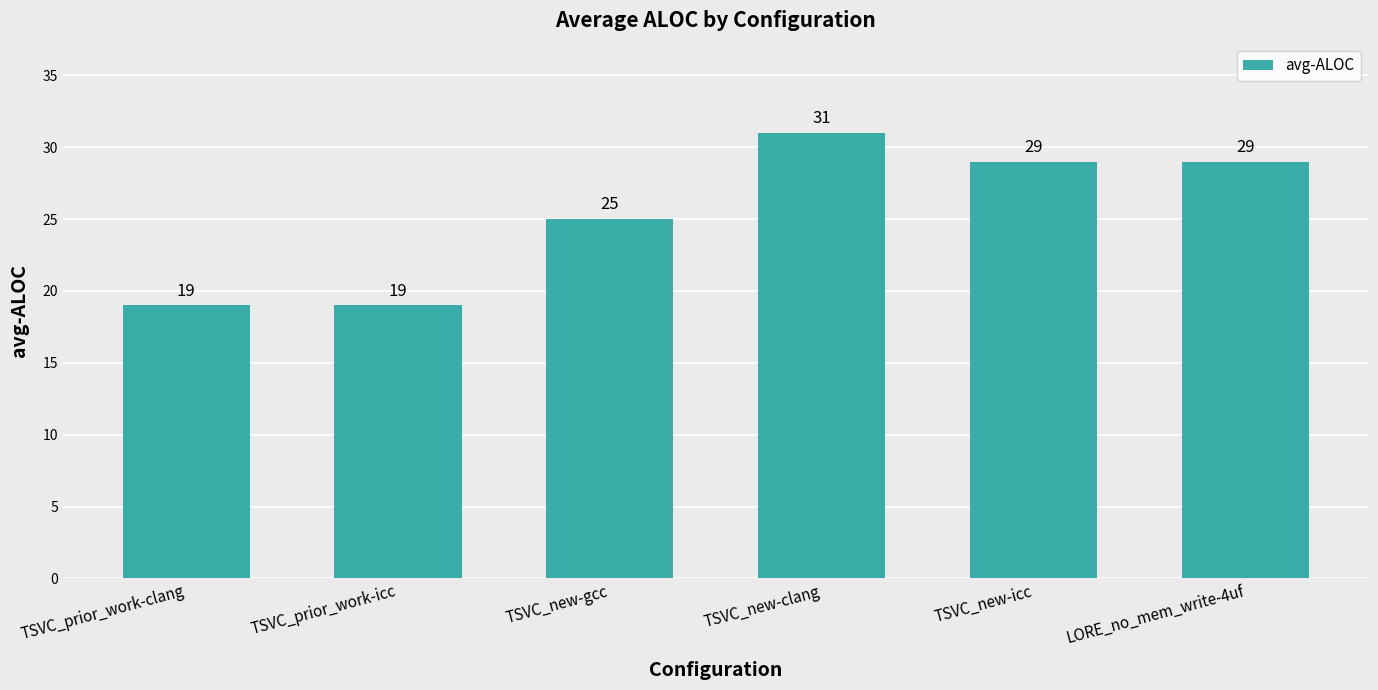

The value at TSVC_prior_work-clang is 19. True or false?

True